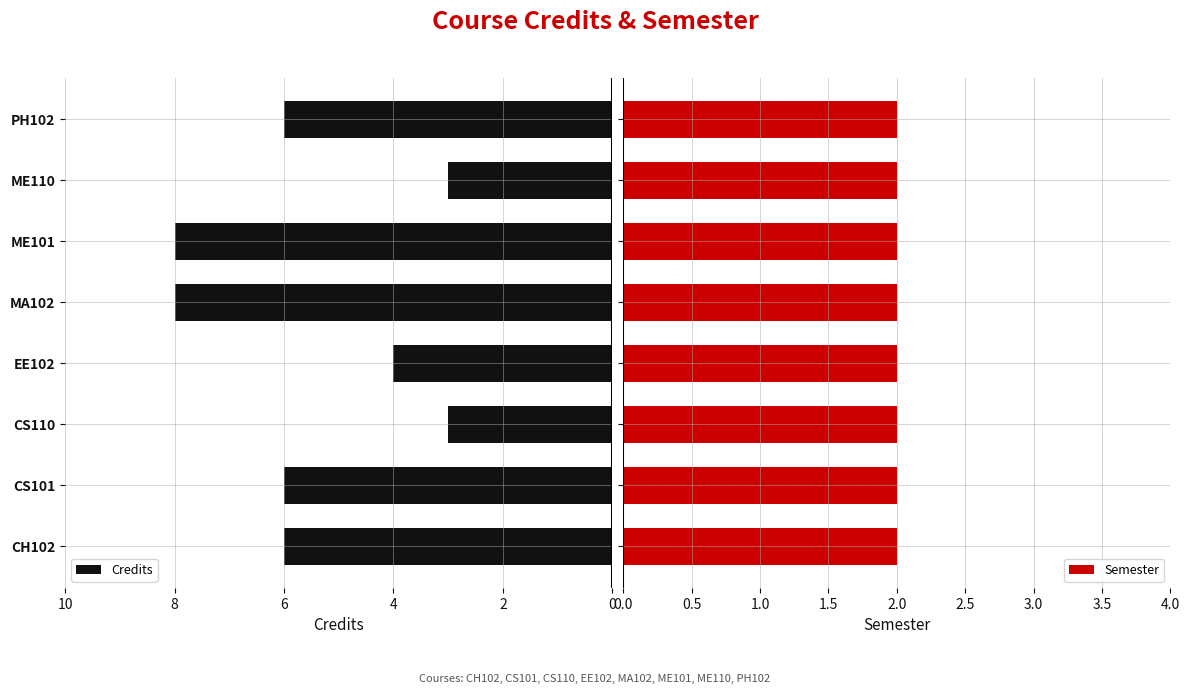

Is it true that Credits equals 8 at CS101?

False